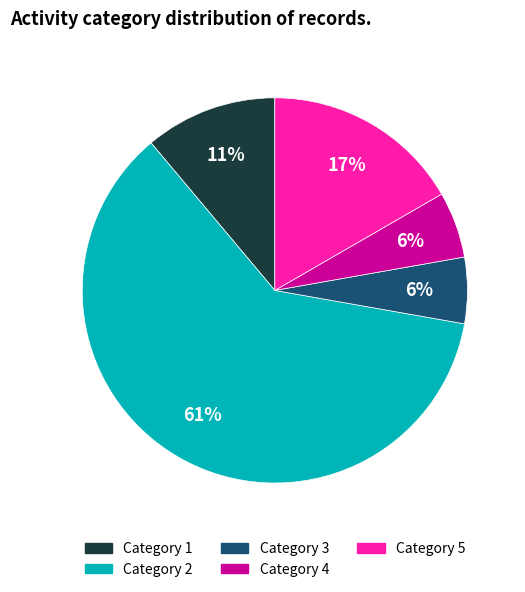

Is there any slice that represents more than half of the pie?

Yes